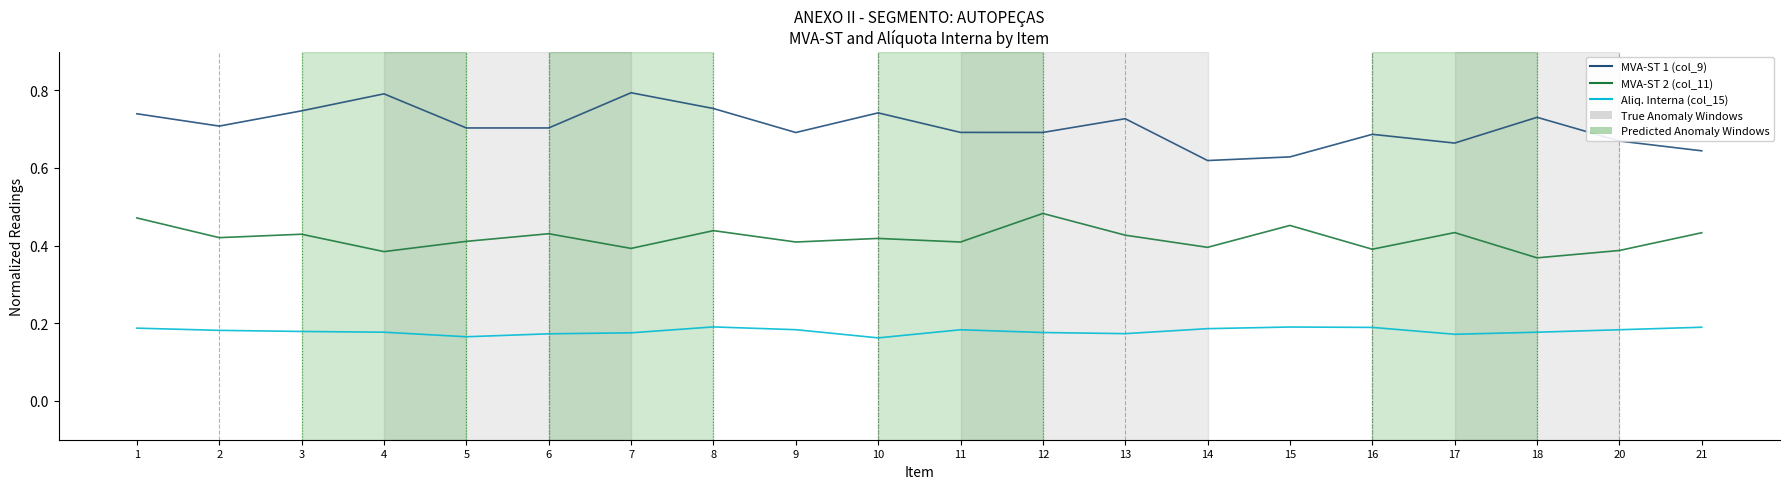

Which series has the largest total across all categories?

MVA-ST 1 (col_9)